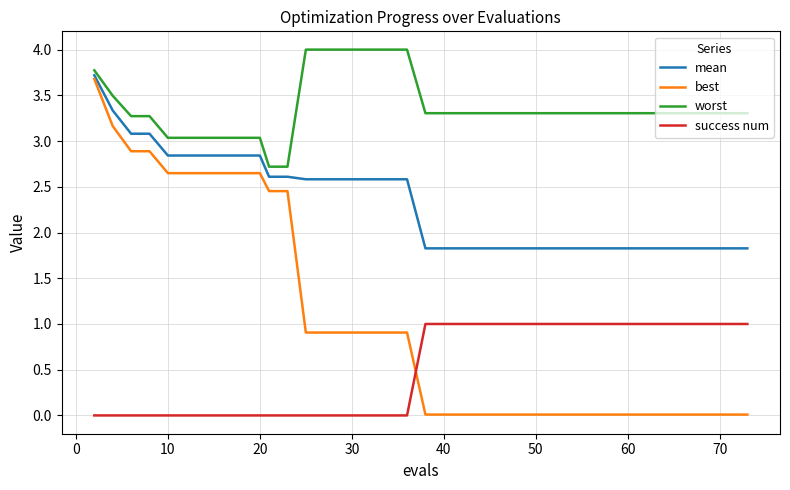

Which series has the largest total across all categories?

worst